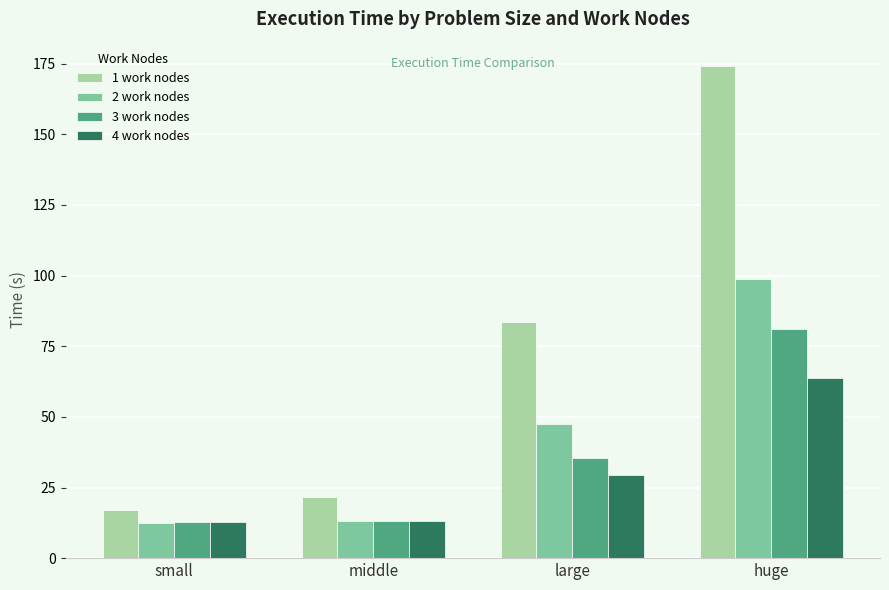

What is the value of the 1 work nodes bar at the 4th from the left?

174.1